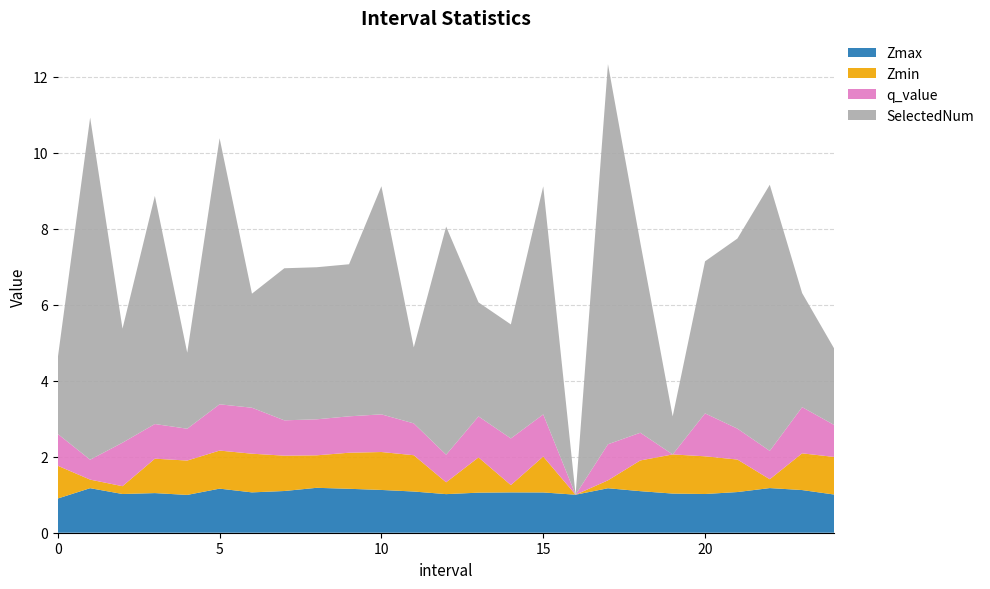

Reading left to right, transcribe all the data shown in this chart.

Zmax: 0.9	1.2	1.0	1.0	1.0	1.2	1.1	1.1	1.2	1.2	1.1	1.1	1.0	1.1	1.1	1.1	1.0	1.2	1.1	1.0	1.0	1.1	1.2	1.1	1.0
Zmin: 0.9	0.2	0.2	0.9	0.9	1.0	1.0	0.9	0.9	0.9	1.0	1.0	0.3	0.9	0.2	0.9	0.0	0.2	0.8	1.0	1.0	0.9	0.2	1.0	1.0
q_value: 0.8	0.5	1.1	0.9	0.8	1.2	1.2	0.9	0.9	1.0	1.0	0.8	0.7	1.1	1.2	1.1	0.0	0.9	0.7	0.0	1.1	0.8	0.7	1.2	0.8
SelectedNum: 2.0	9.0	3.0	6.0	2.0	7.0	3.0	4.0	4.0	4.0	6.0	2.0	6.0	3.0	3.0	6.0	0.0	10.0	5.0	1.0	4.0	5.0	7.0	3.0	2.0